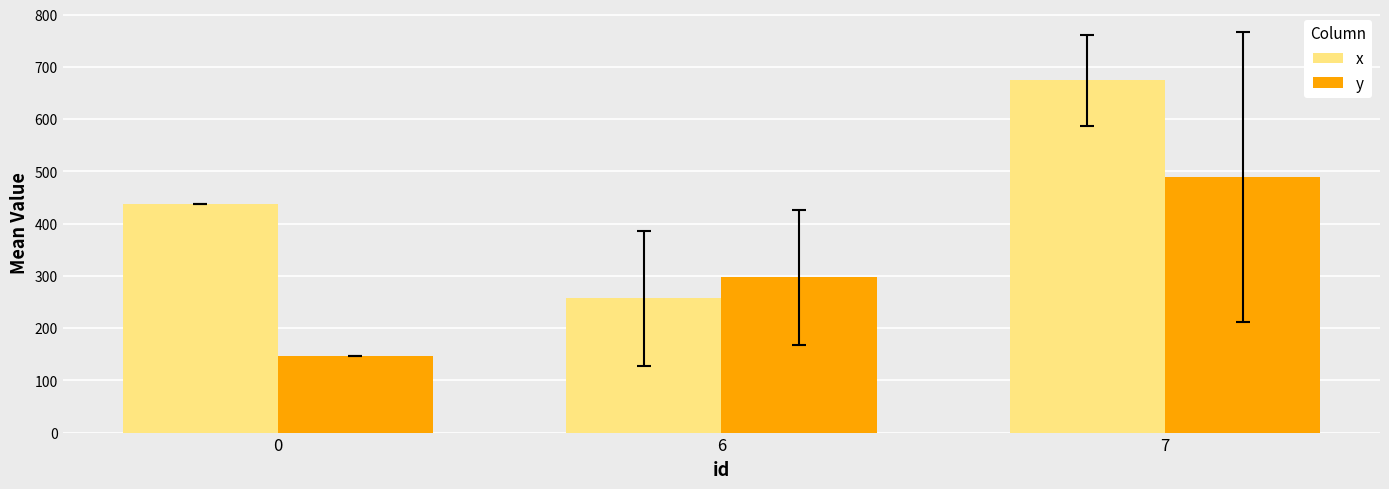

Count the number of categories in the chart.

3